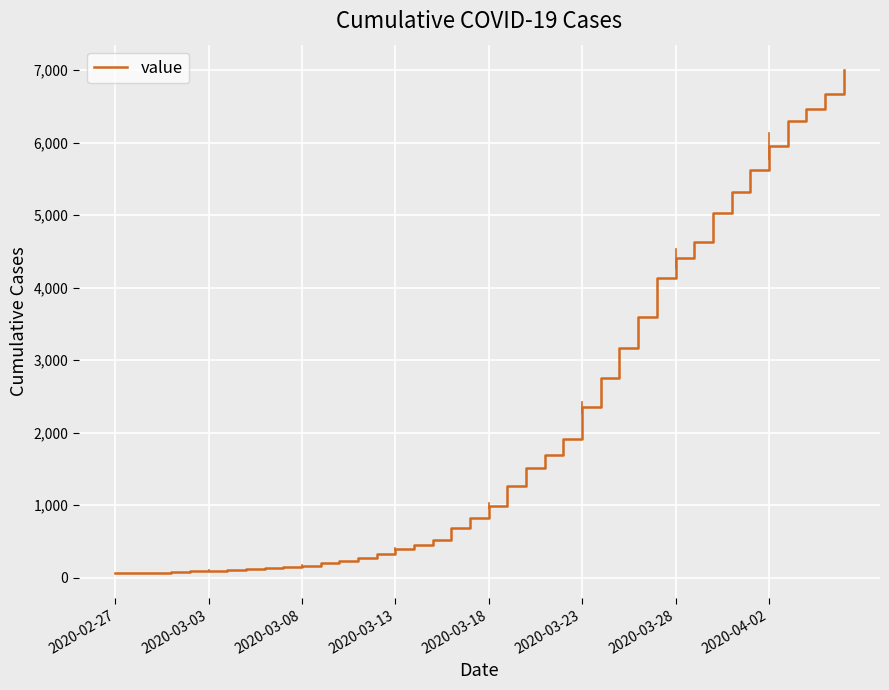

Where does the data first go above 994?

21